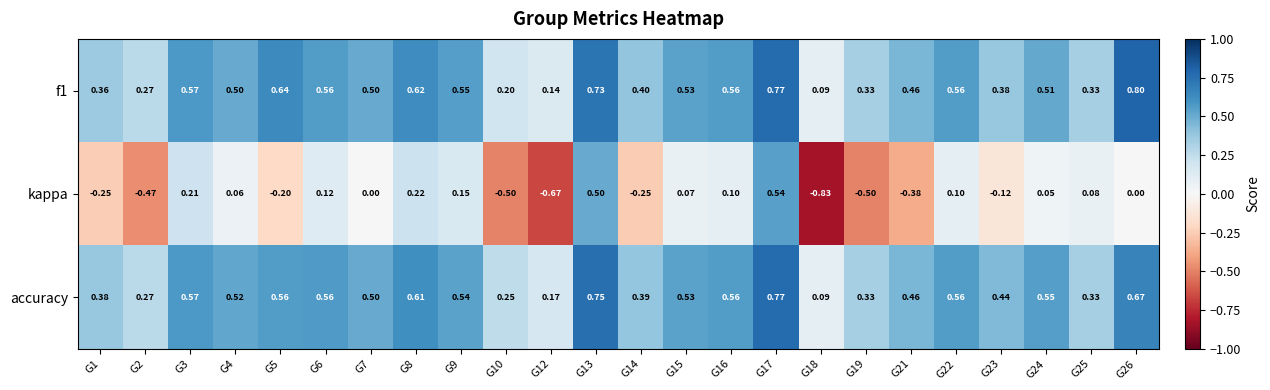

Which series has the widest spread of values?

kappa